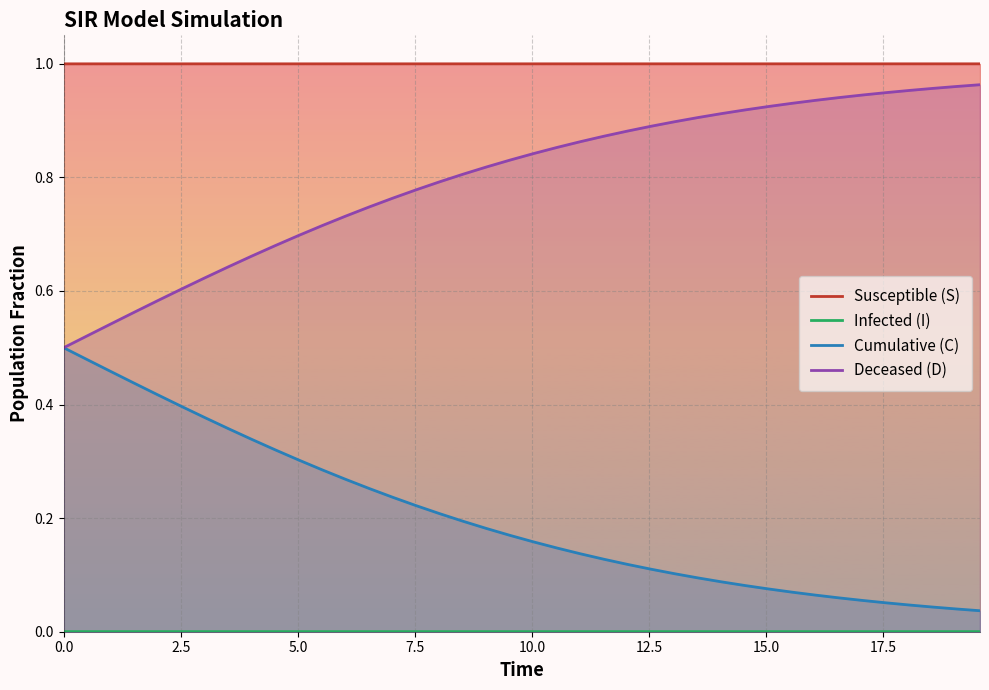

True or false: Deceased (D) and Susceptible (S) intersect in this chart.

False